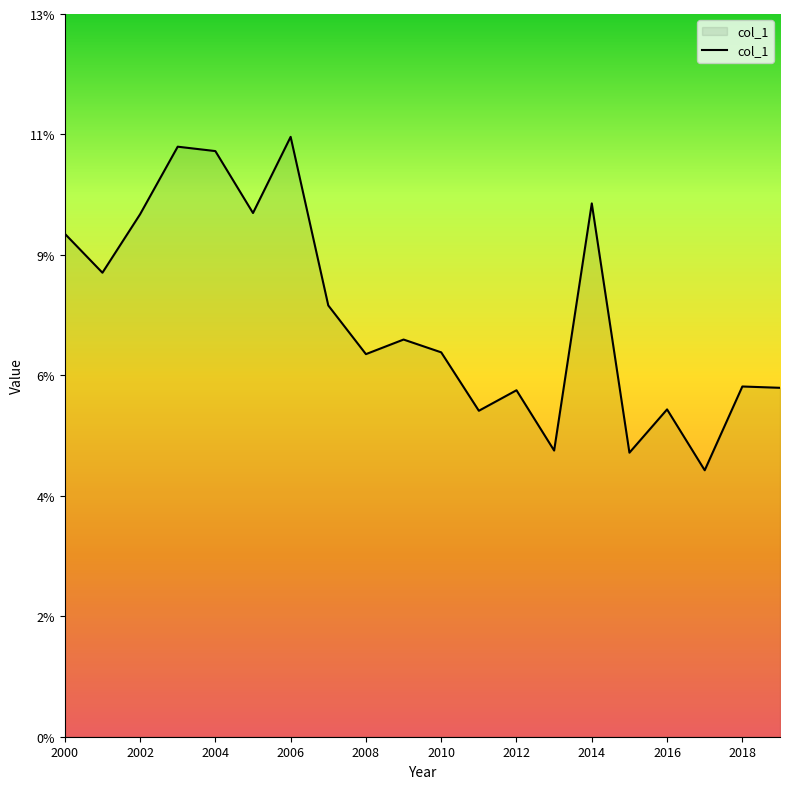

Is this an area chart (filled region under the line)?

Yes